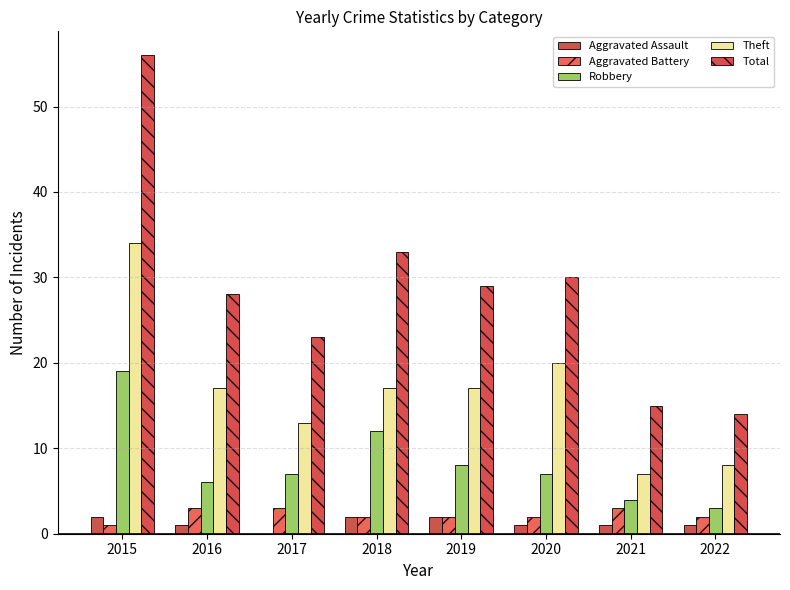

Is it true that Total equals 33 at 2017?

False